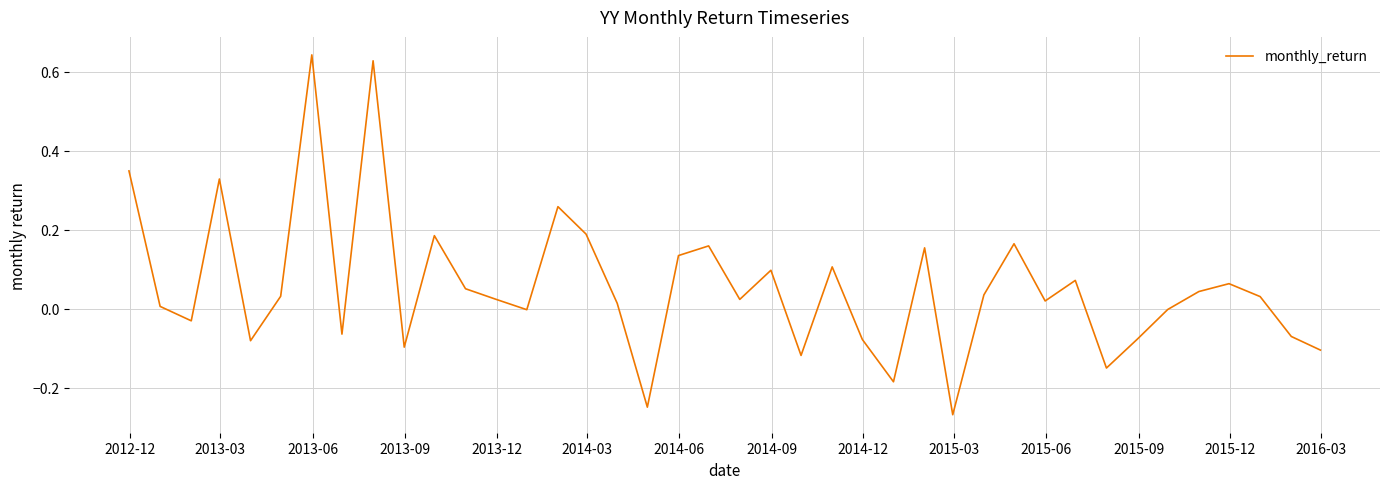

What is the difference between the maximum and minimum values?

0.9